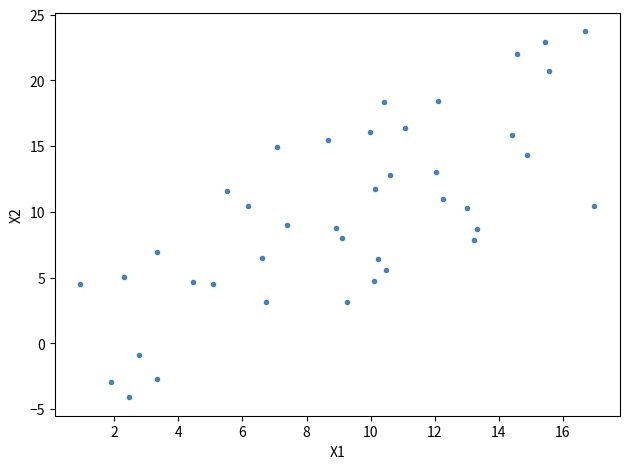

What is the range of X values (max minus min)?

16.0